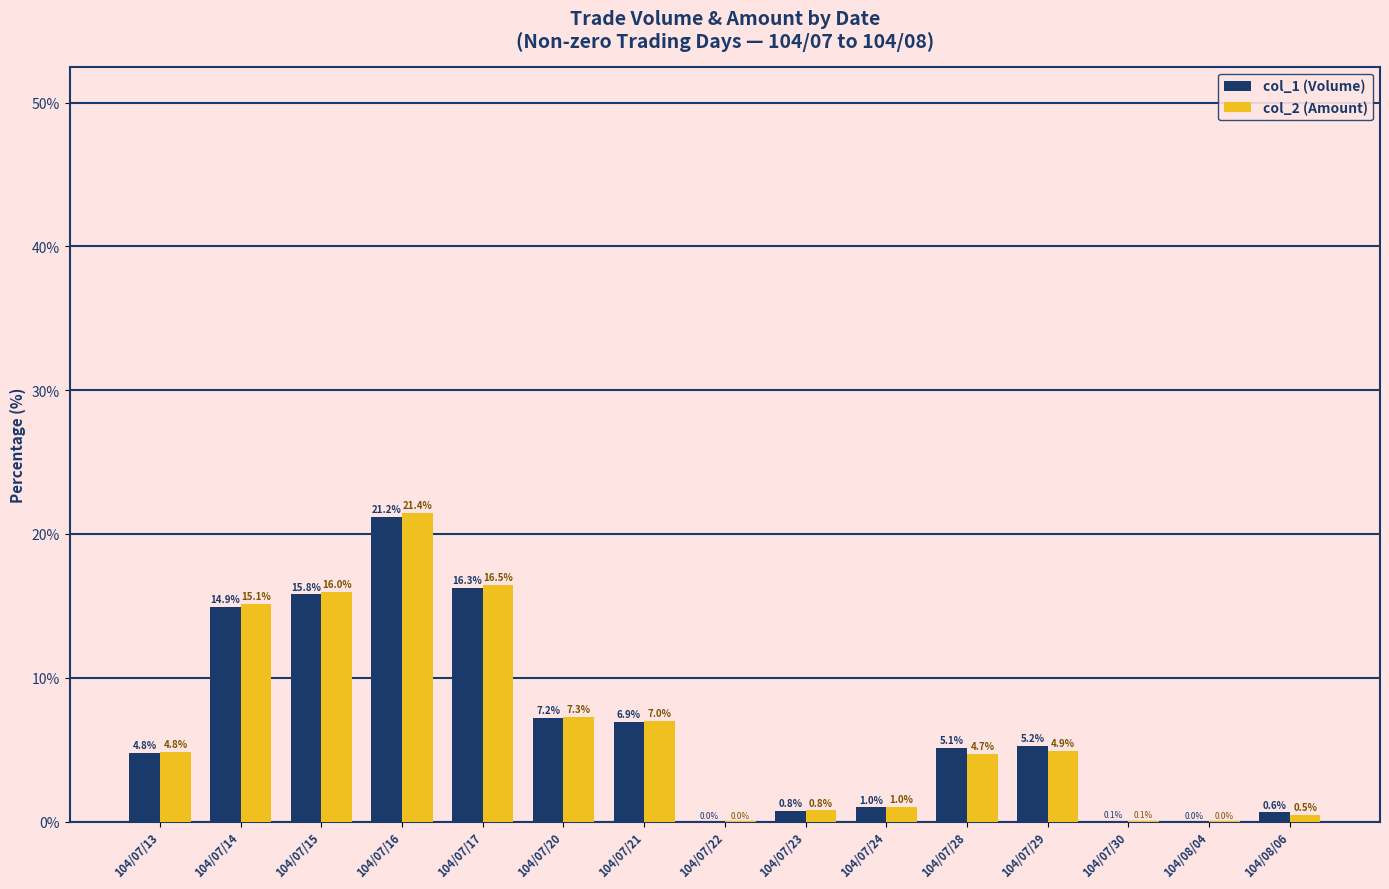

True or false: col_2 (Amount) has a value of 4.4 at 104/07/20.

False